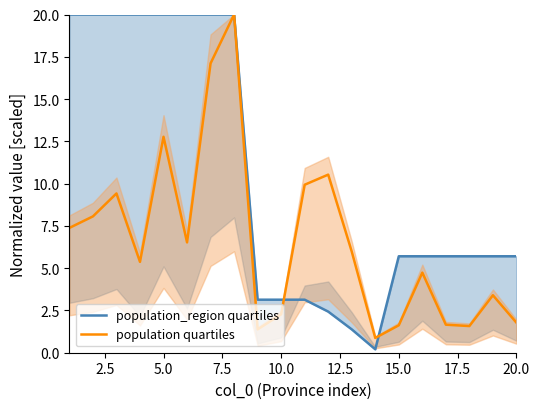

True or false: population quartiles has a value of 6.8 at 5.0.

False